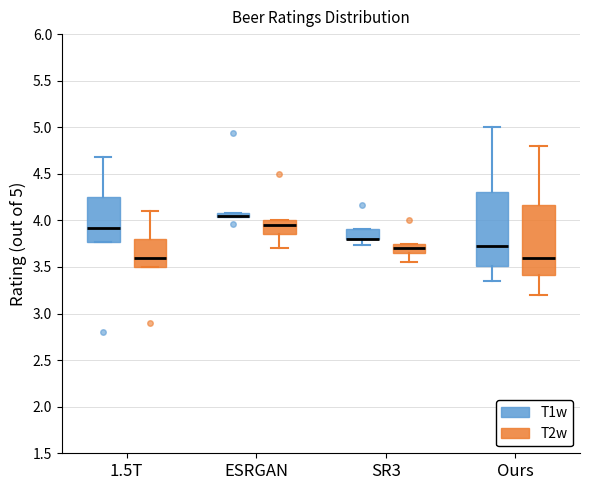

Where is the lower edge of the box for ESRGAN (T1w) on the y-axis? The values are not printed on the chart, so give them approximately, as read against the axis.

4.05